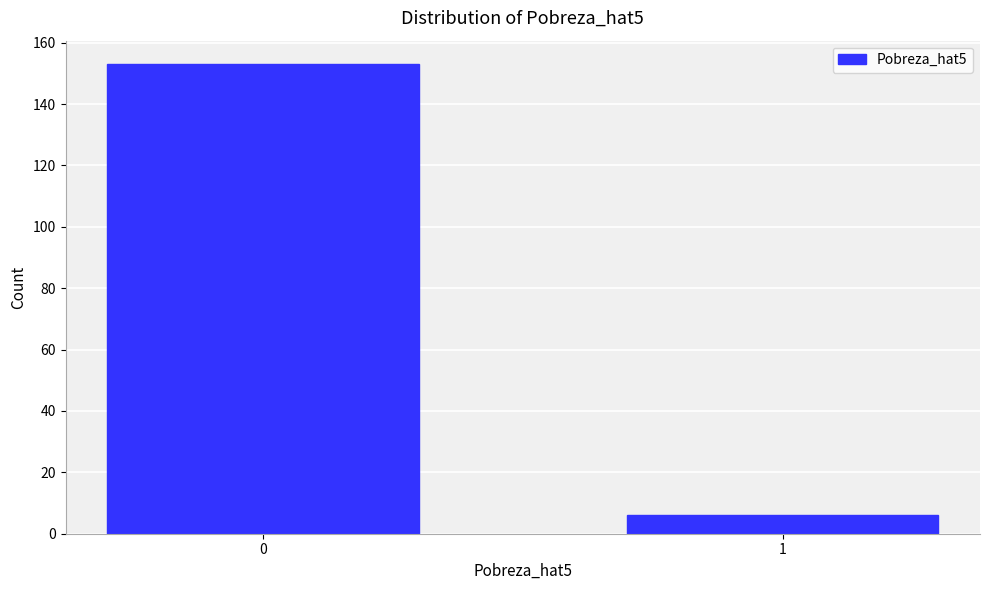

Reading right to left, extract all data points from this chart.

6	153